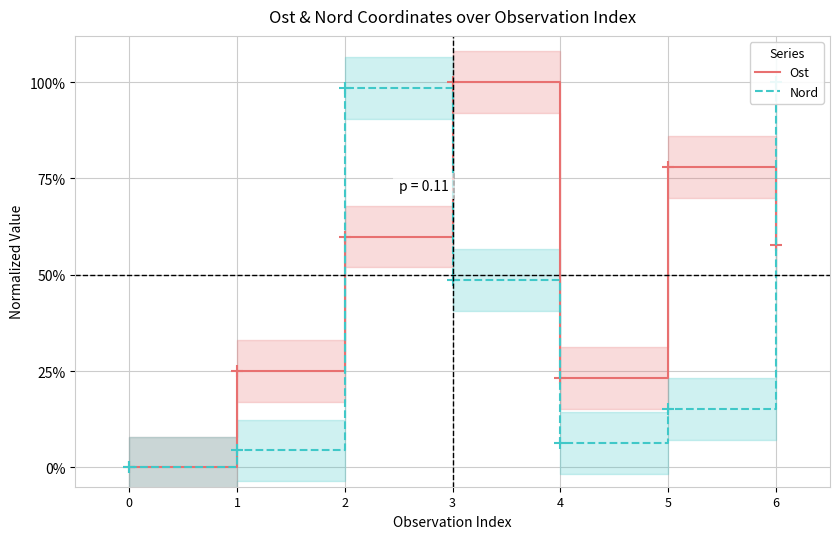

The Nord series shows 0.1 at 5. True or false?

False